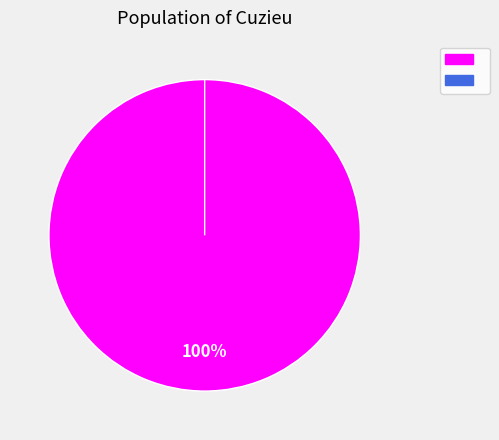

To the nearest percent, what is the combined percentage of DL and surface_H?

100%